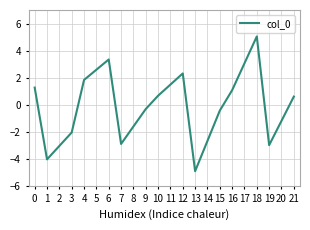

True or false: there are more than 2 points higher than both neighbors.

True